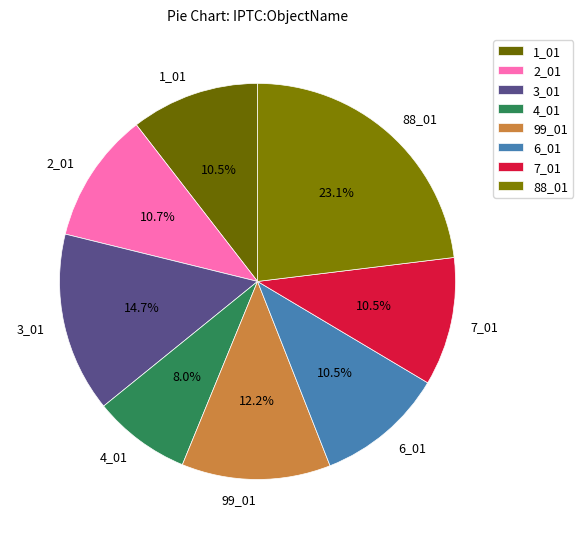

What is the ratio of the value at 4_01 to the value at 6_01?

0.8